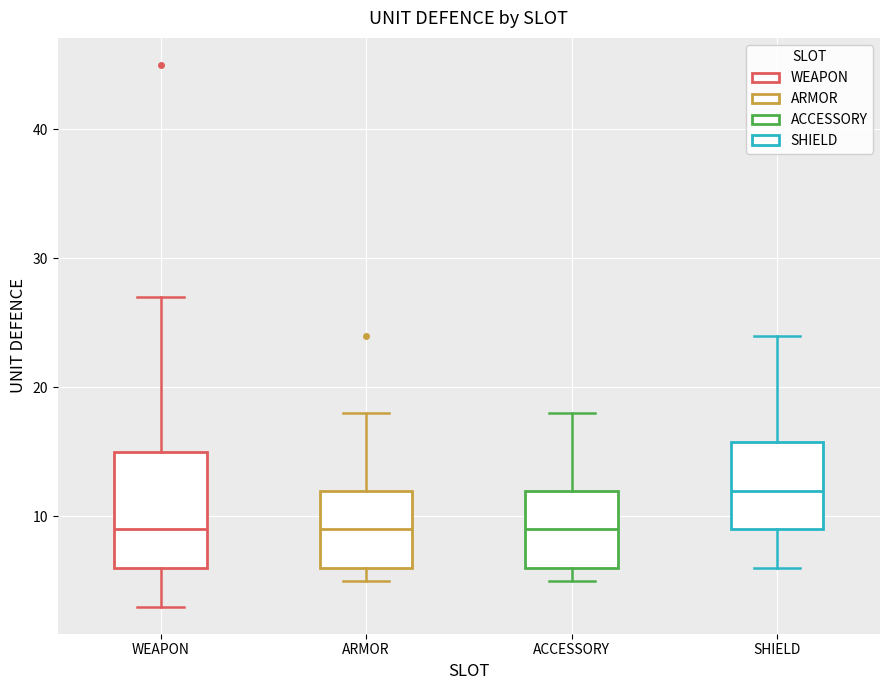

Which box is the tallest, from its lower edge to its upper edge?

WEAPON